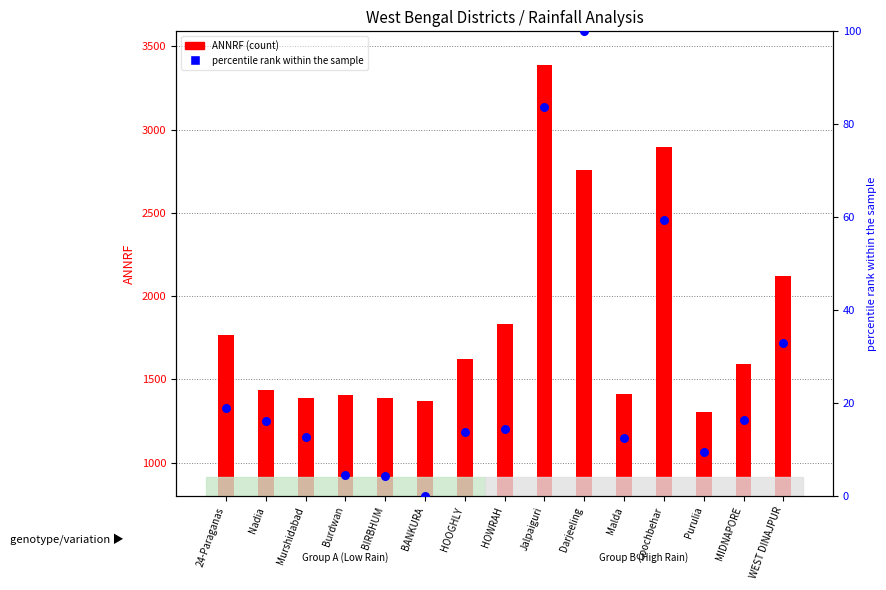

What is the change in value from 24-Paraganas to Malda?

-6.4